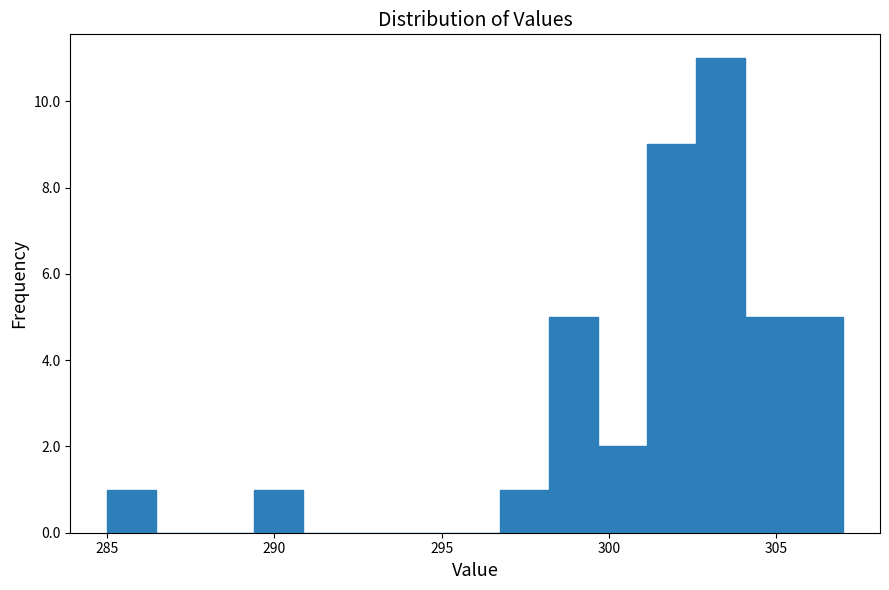

Read against the x-axis, roughly where is the centre of the tallest bar?

303.5